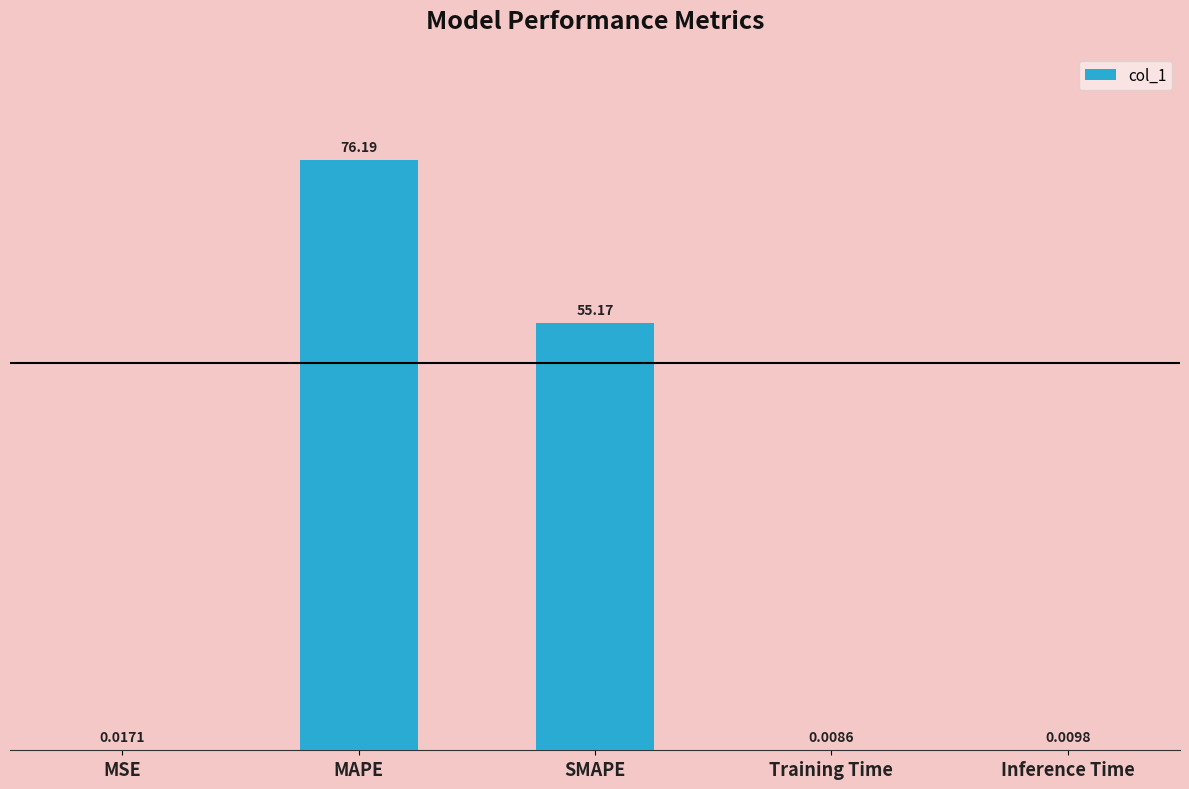

Where is the data nearest to the value 38?

SMAPE